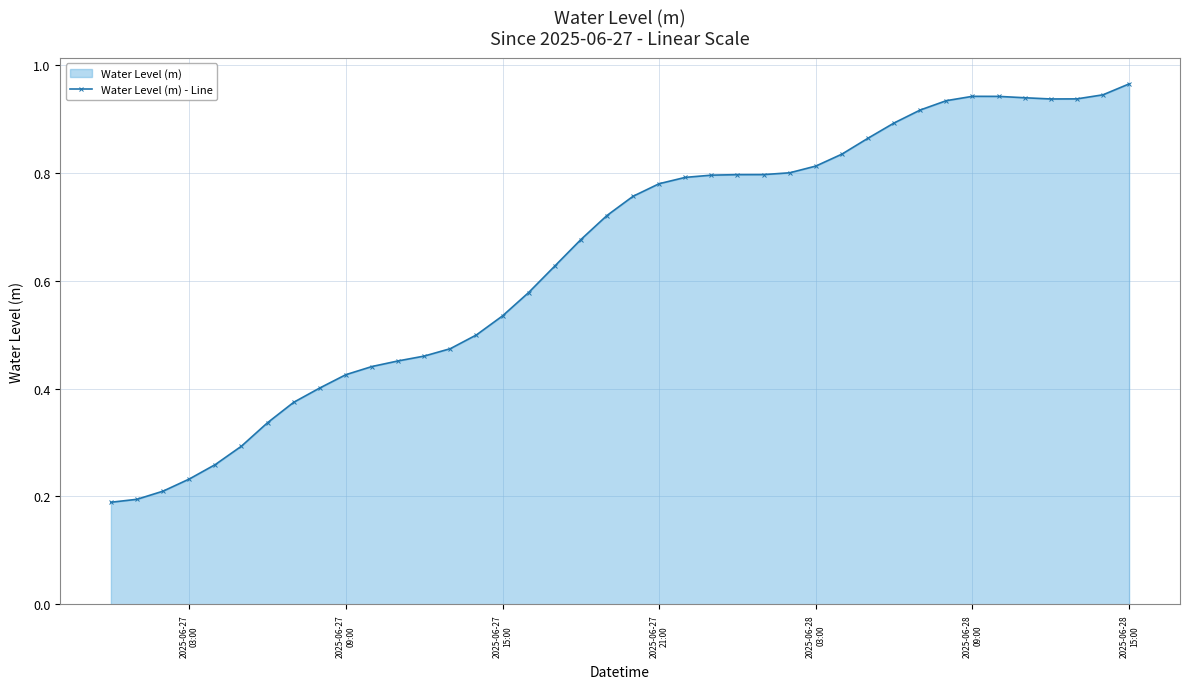

At which label is the value closest to 0?

2025-06-27
03:00